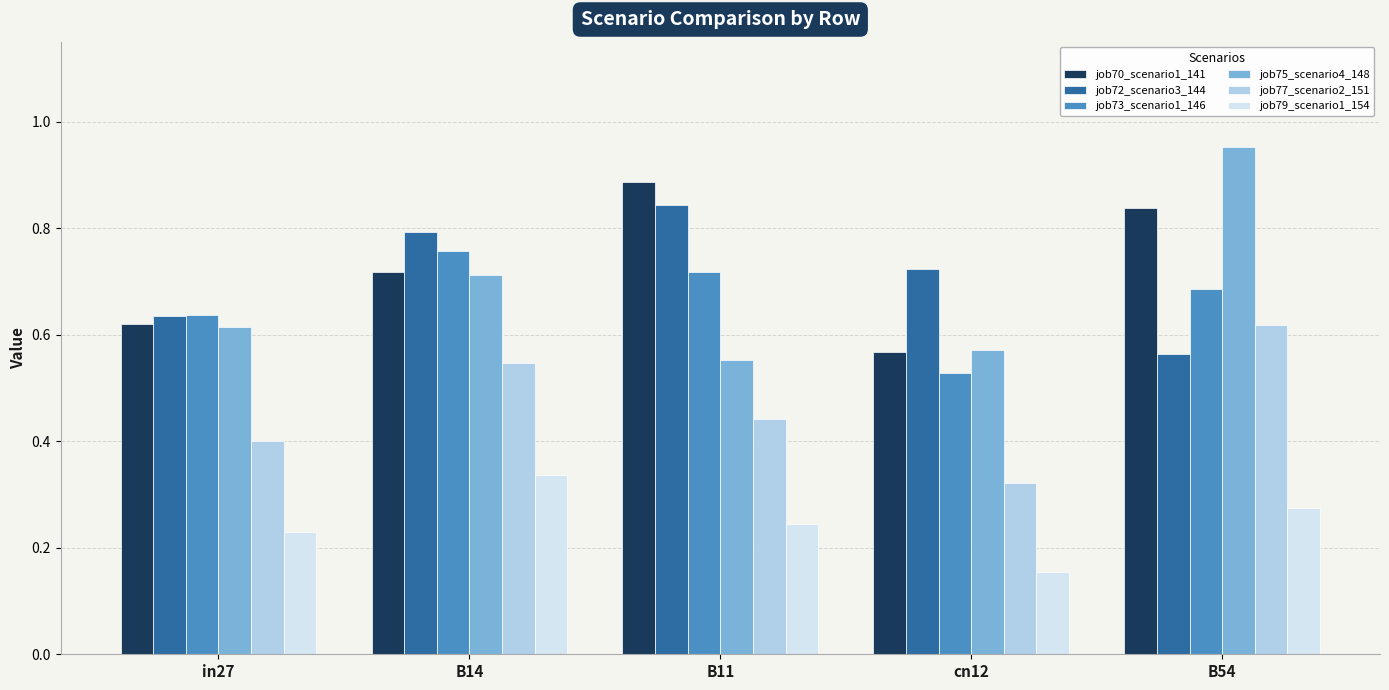

The value of job72_scenario3_144 at B54 is 0.2. True or false?

False